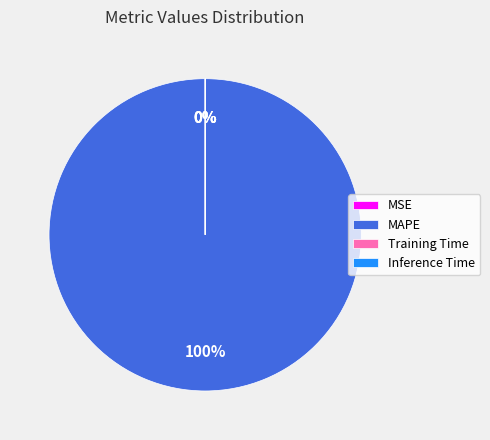

Which slice is the largest?

MAPE